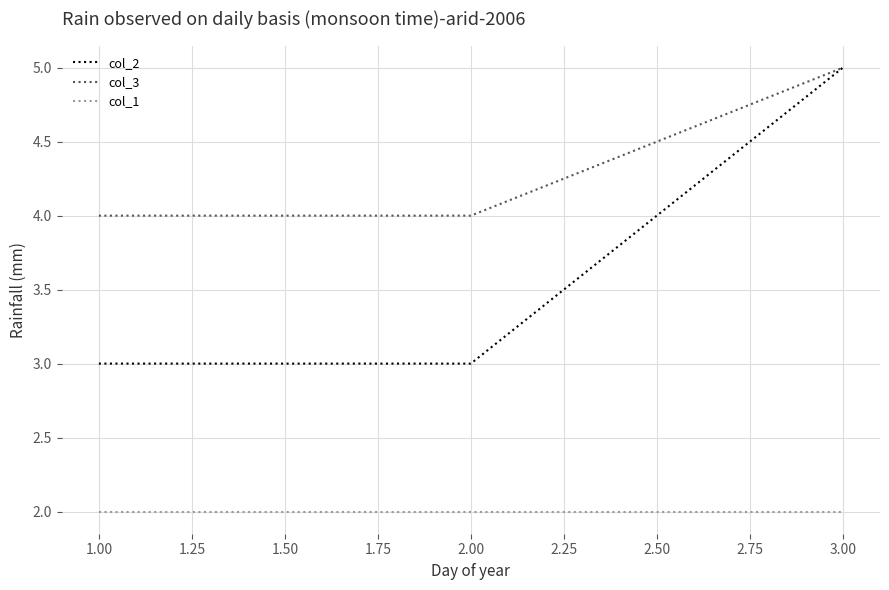

Is it true that col_1 equals 1 at 3.00?

False